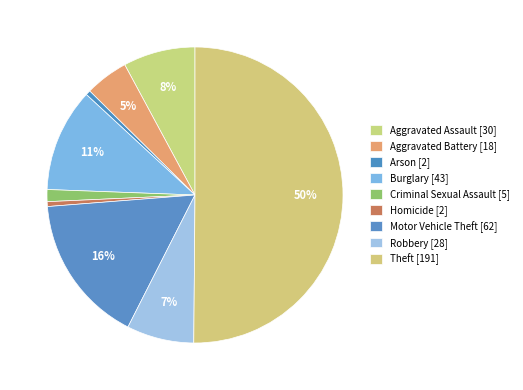

Approximately how many times larger is the value at Aggravated Assault compared to Theft?

0.2